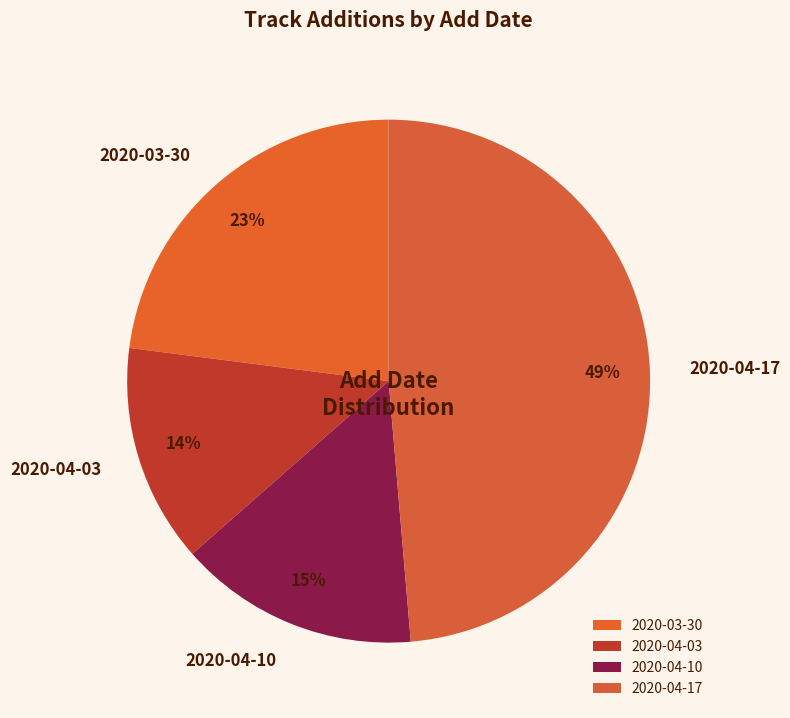

How many segments does this pie chart have?

4